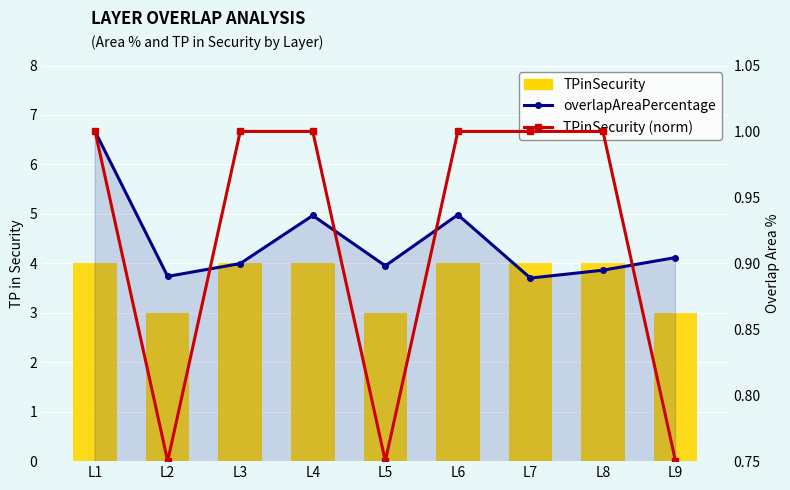

What is the value of the TPinSecurity bar at the 7th from the left?

4.0